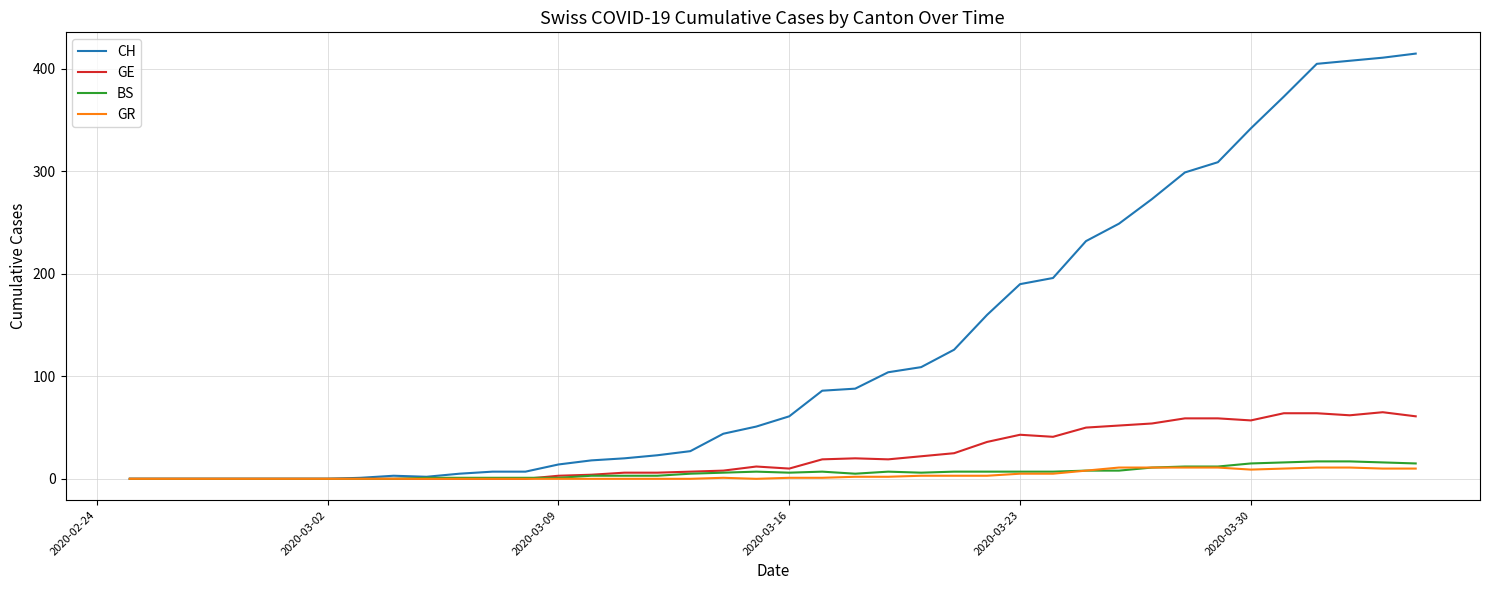

How many lines are shown in the chart?

4